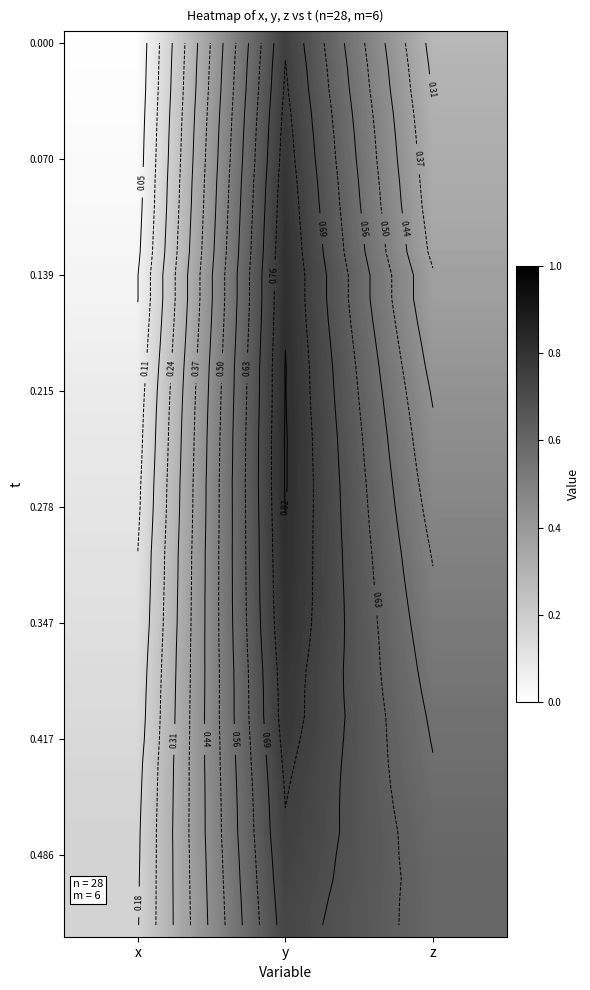

Which label corresponds to the largest value in the chart?

y